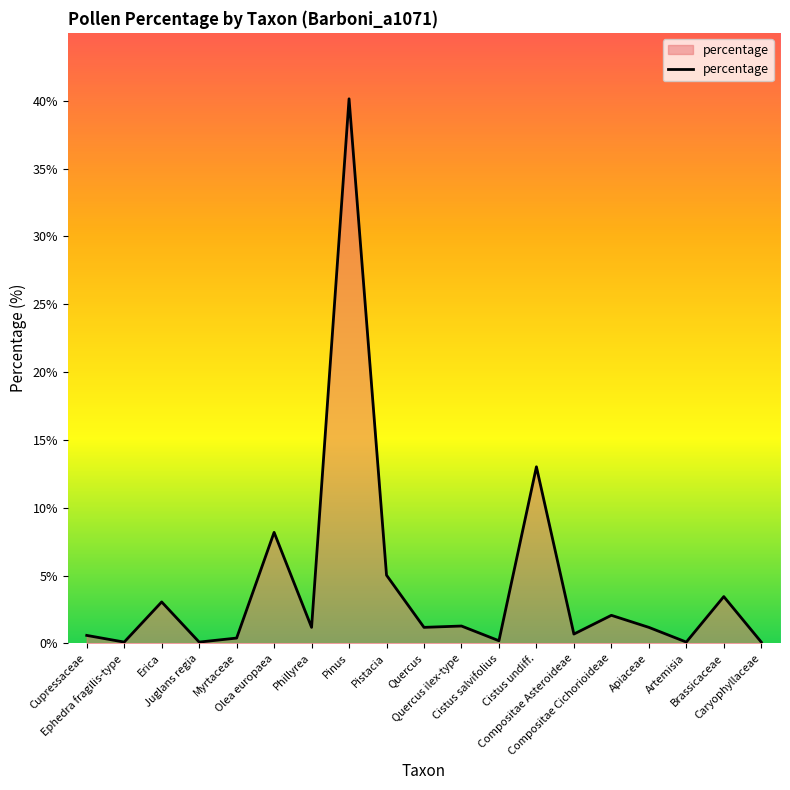

What is the maximum value shown in the chart?

40.1